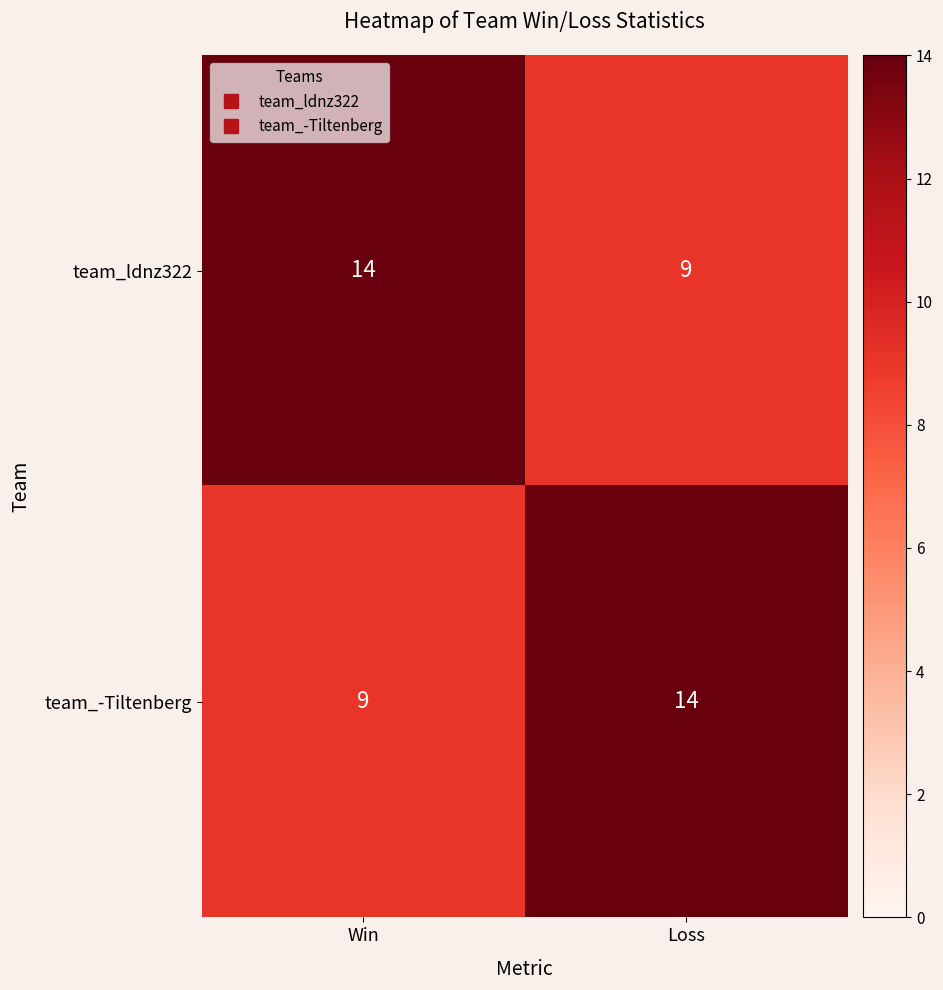

Is the value of team_ldnz322 at Loss greater than the value of team_-Tiltenberg at Loss?

No